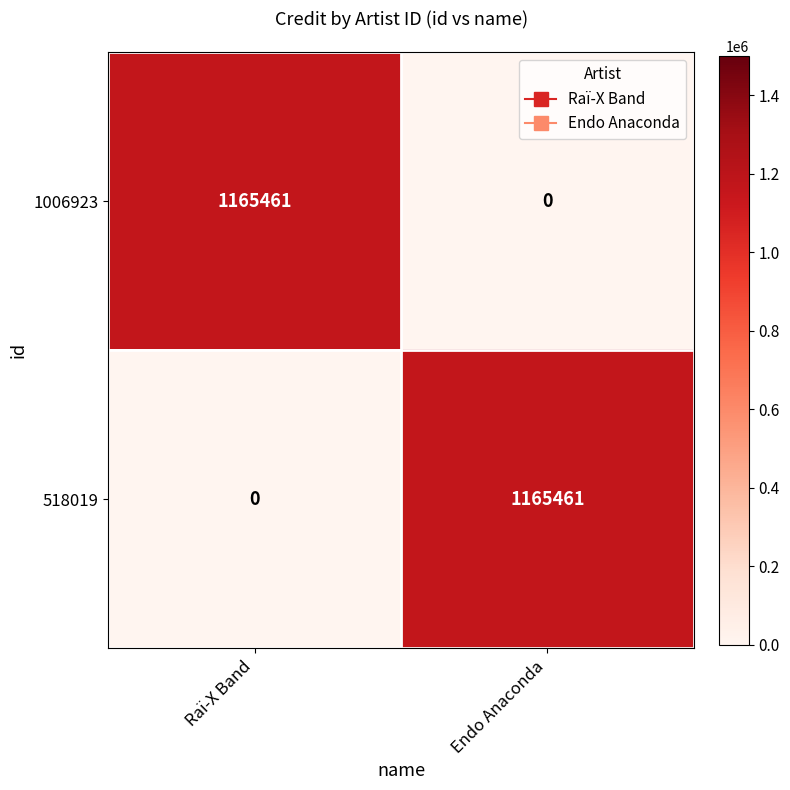

What is the sum of the 1006923 values at Endo Anaconda and Raï-X Band?

1165461